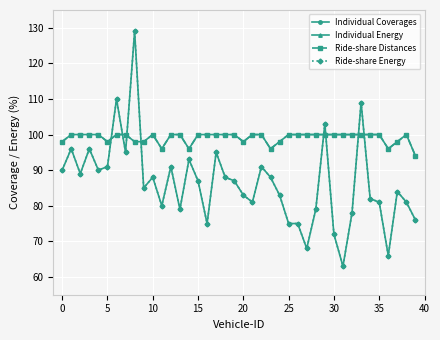

How many intersections are there between Ride-share Distances and Ride-share Energy?

8